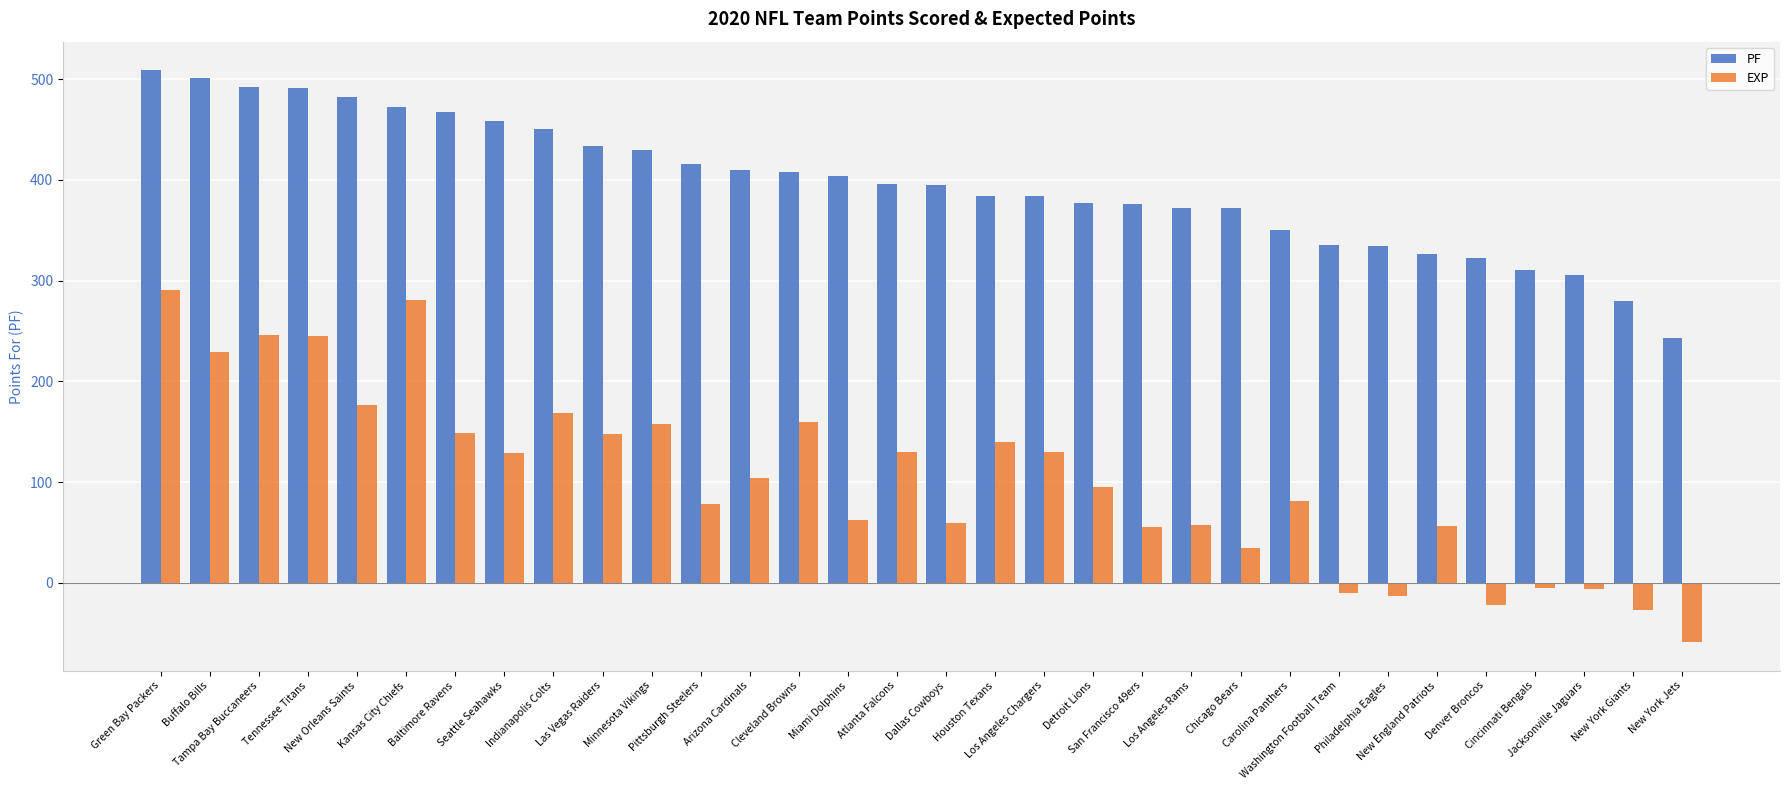

What is the greatest value displayed?

509.0